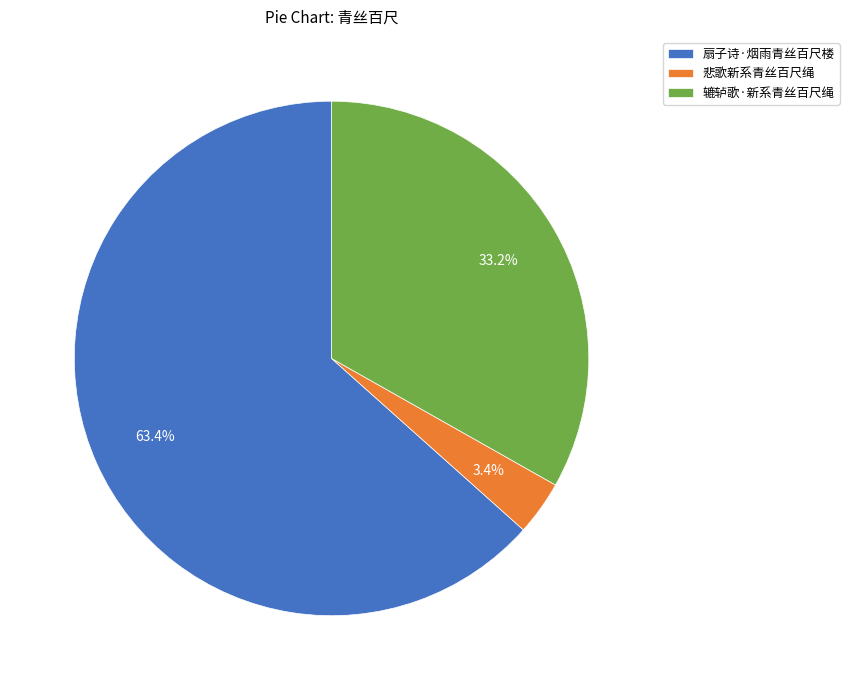

Count the number of slices in the pie.

3